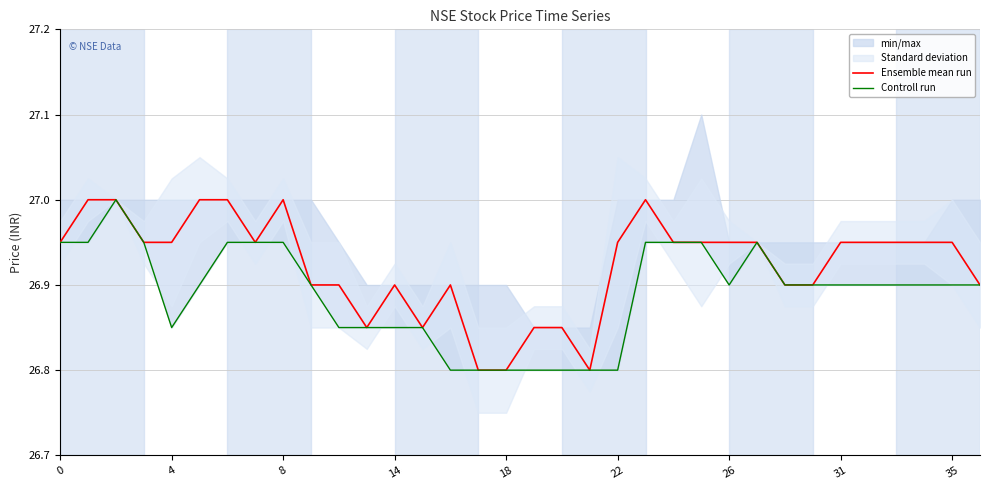

True or false: Ensemble mean run and Controll run cross at least once.

False